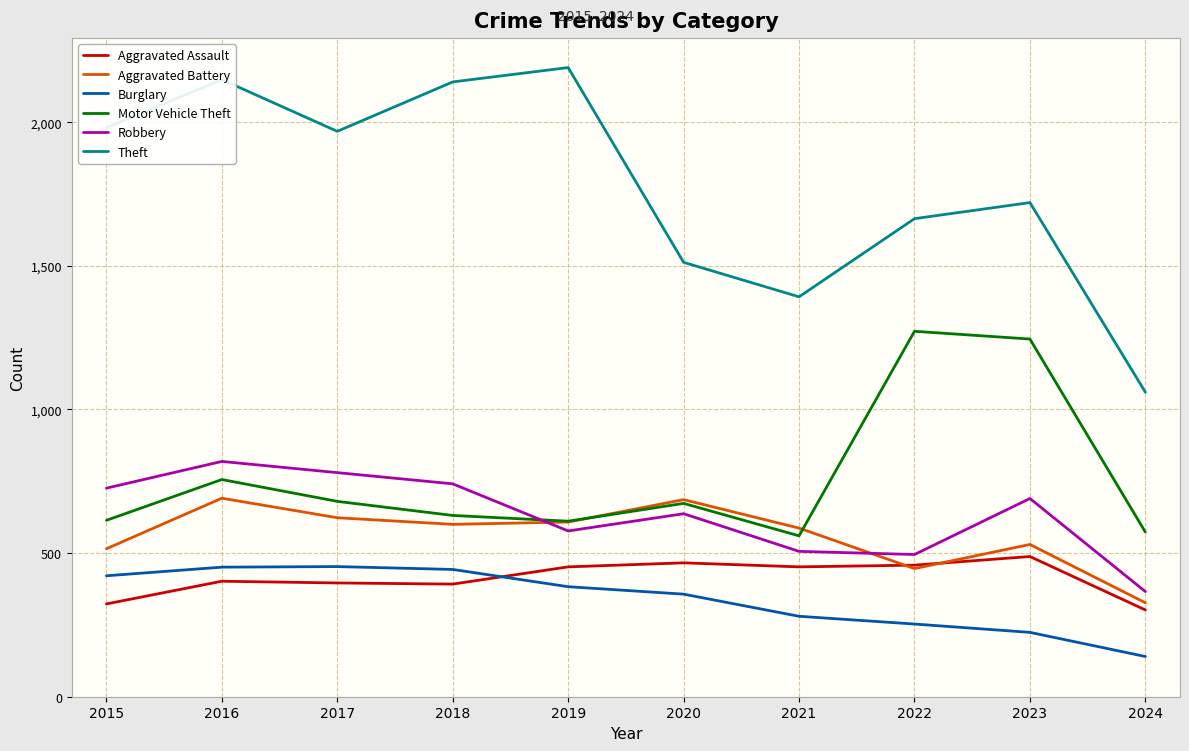

What is the minimum value for Aggravated Assault?

302